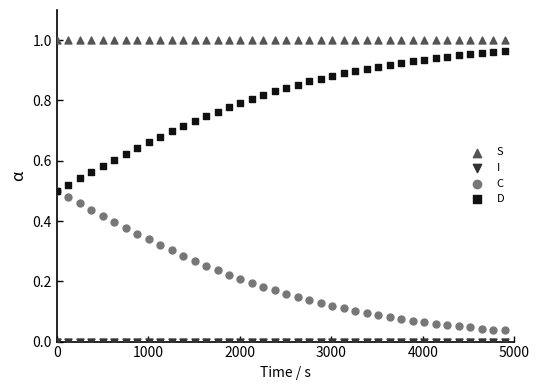

What are all the series names shown in the legend?

S, I, C, D